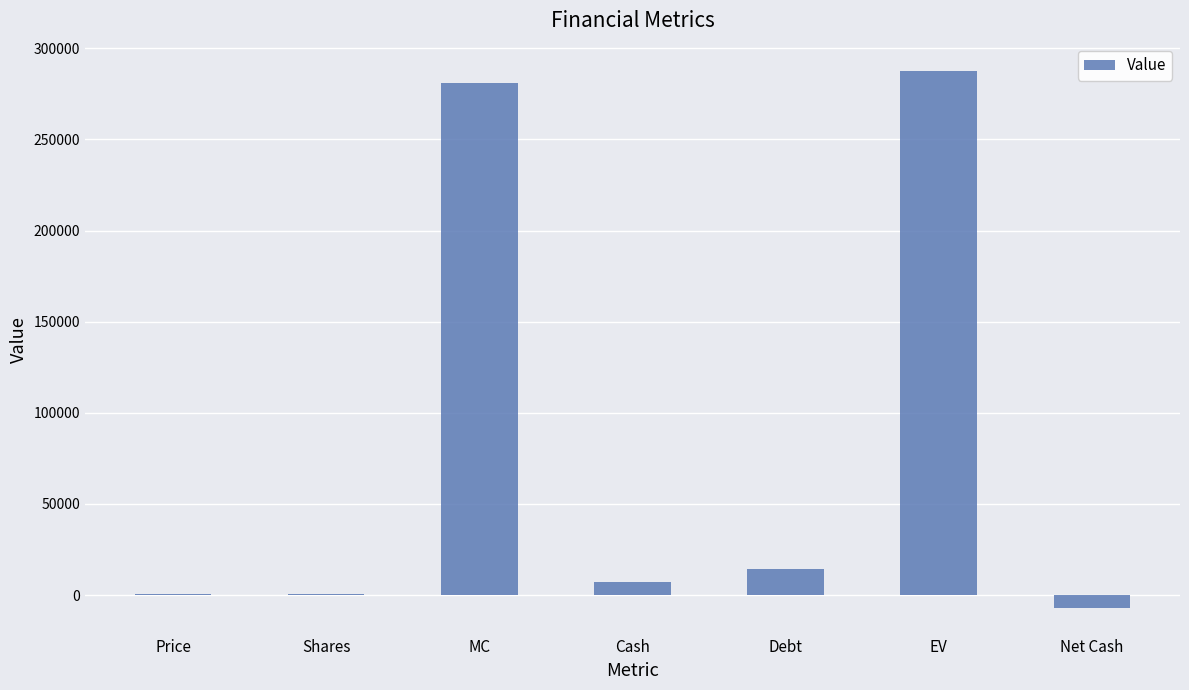

What is the change in value from Shares to MC?

+280397.2